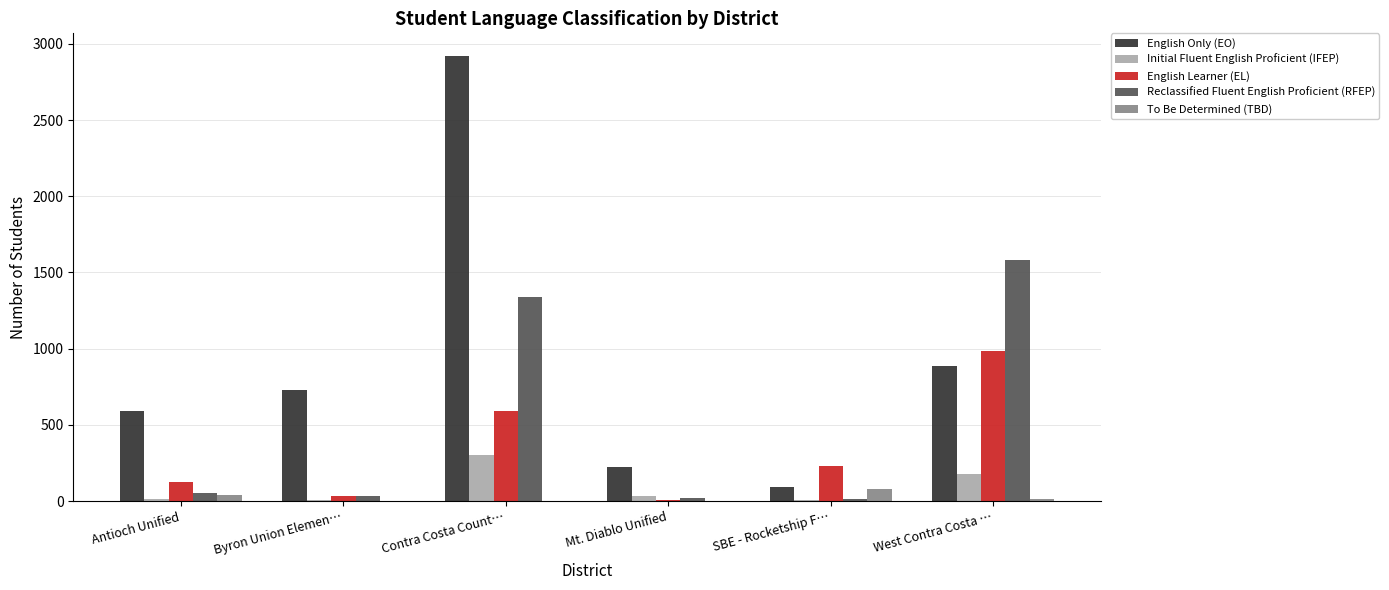

The value of English Learner (EL) at Contra Costa Count… is 322. True or false?

False